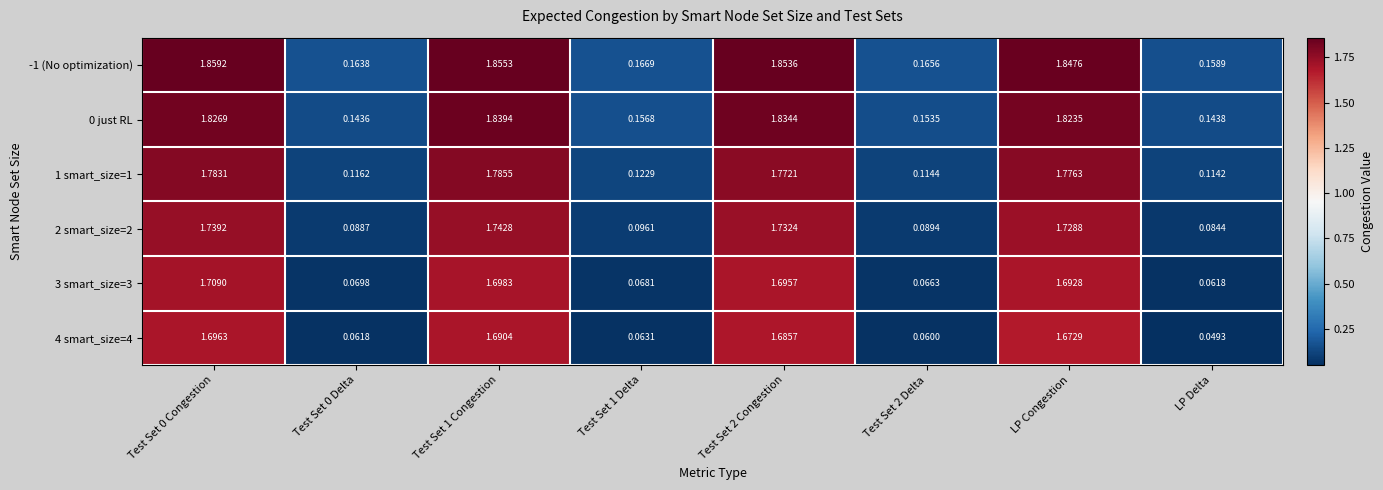

At which label does 1 smart_size=1 reach its minimum?

LP Delta